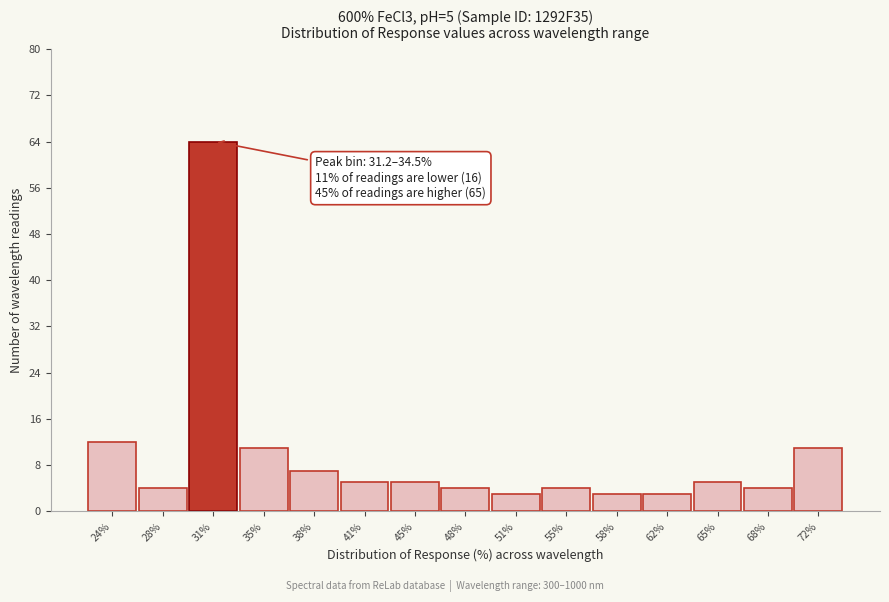

Reading left to right, list all the values displayed in this chart.

12	4	64	11	7	5	5	4	3	4	3	3	5	4	11